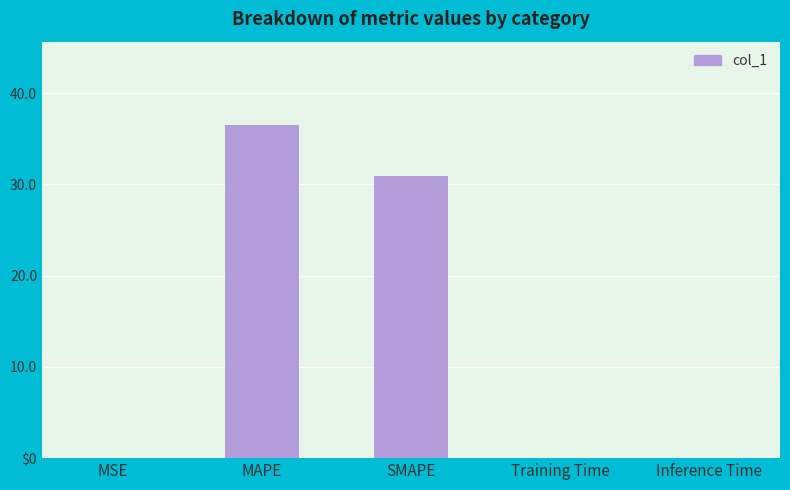

Reading left to right, extract all data points from this chart.

0.0	36.5	30.9	0.0	0.0